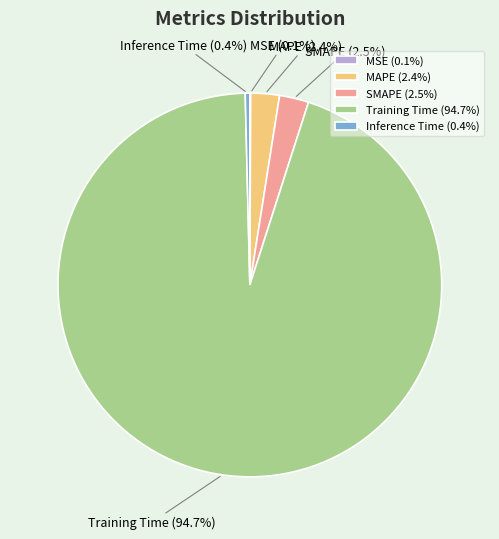

Is the sum of Training Time and Inference Time greater than half?

Yes